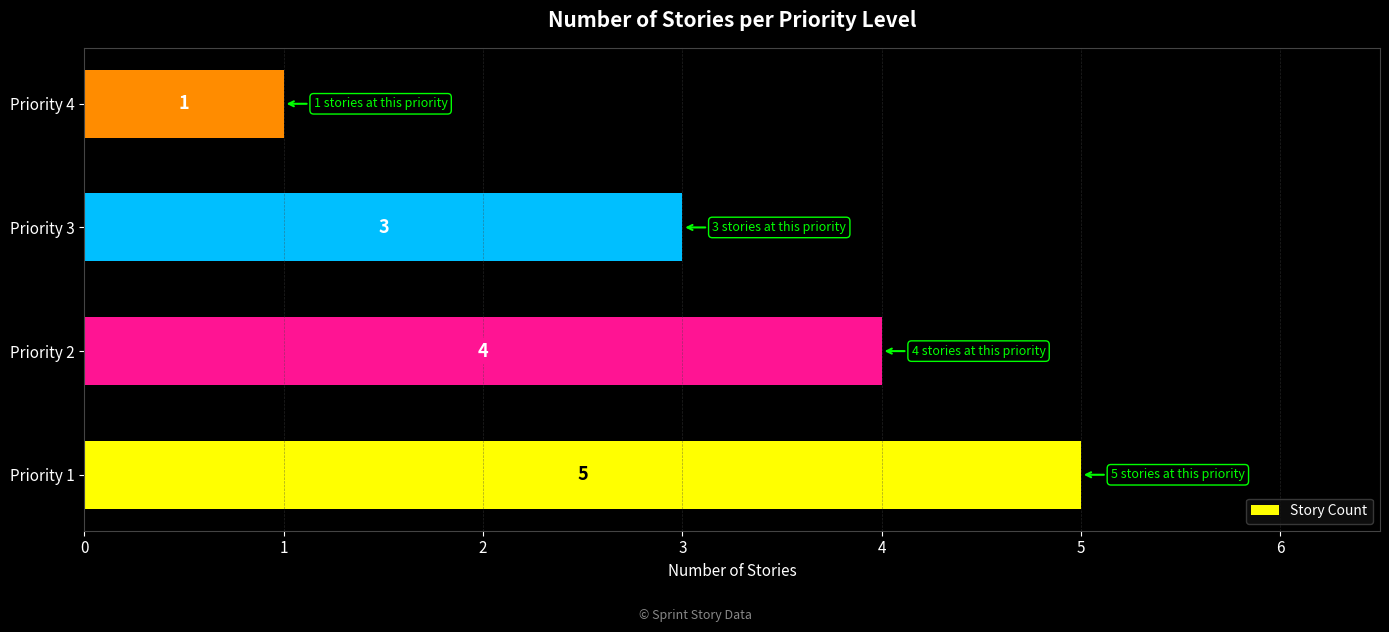

Is it true that the value at Priority 3 is 3?

True